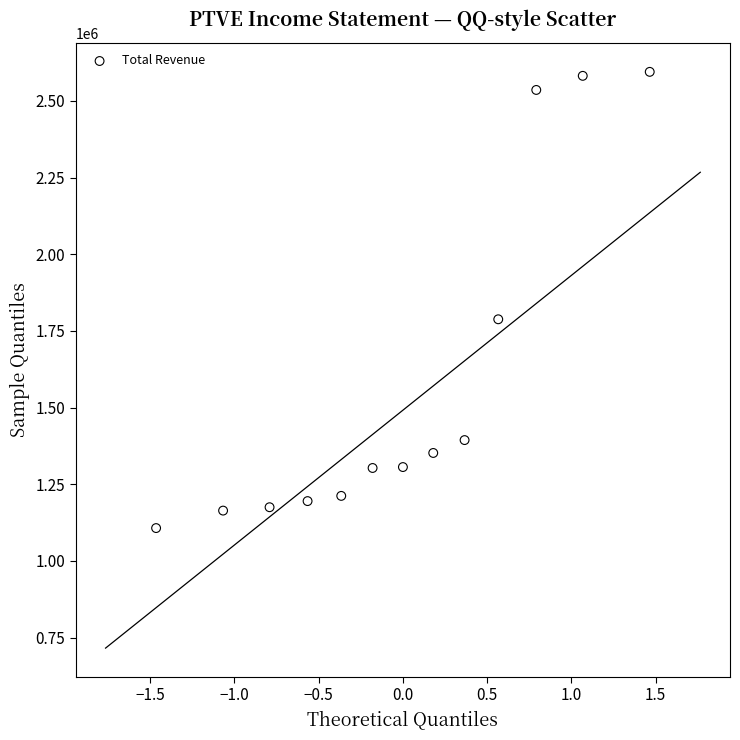

What is the range of Y values (max minus min)?

1488000